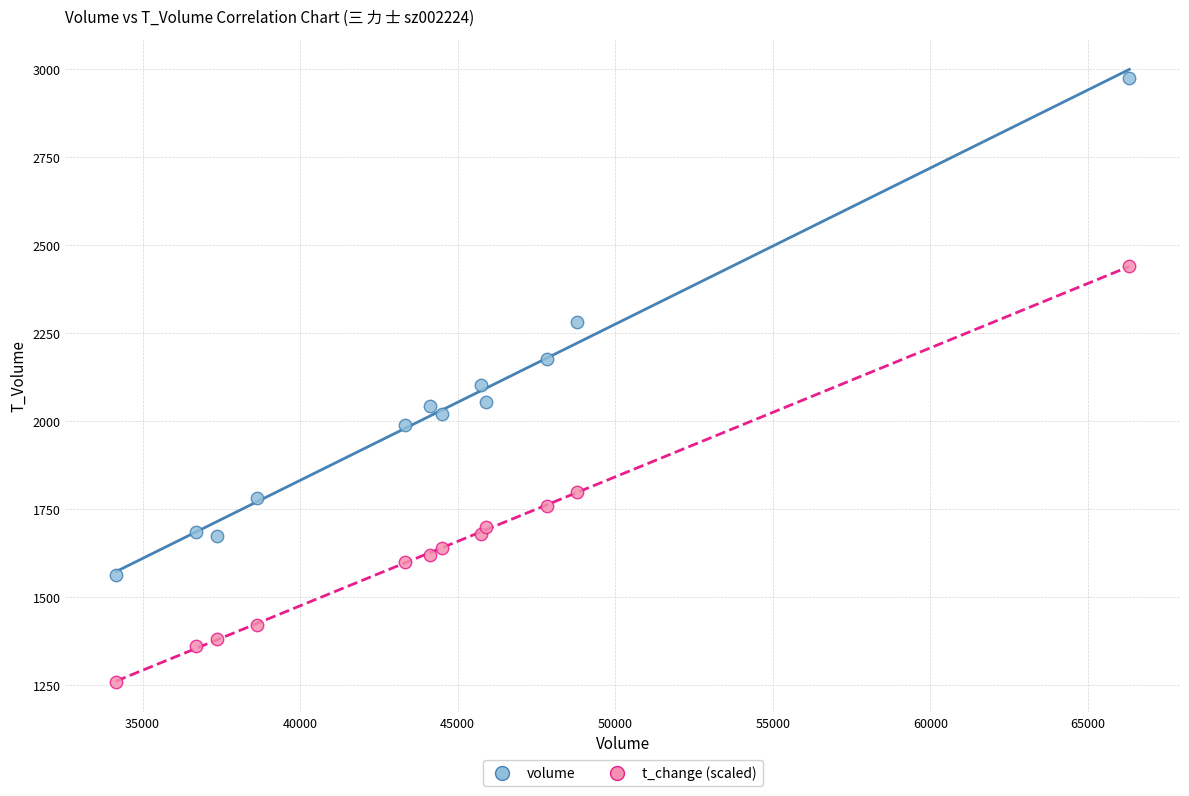

What are all the series names shown in the legend?

volume, t_change (scaled)